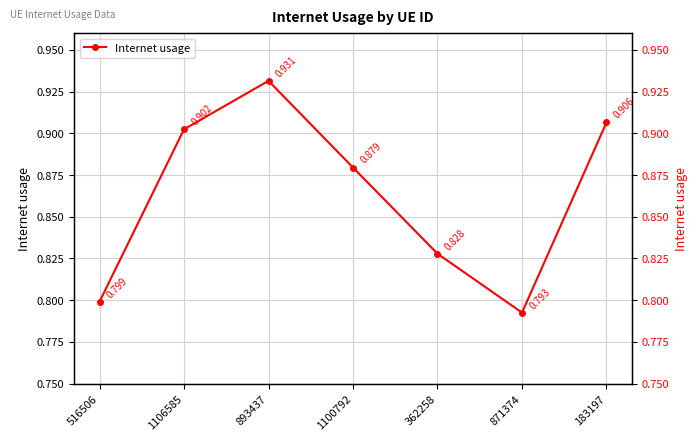

What is the change in value from 893437 to 362258?

-0.1